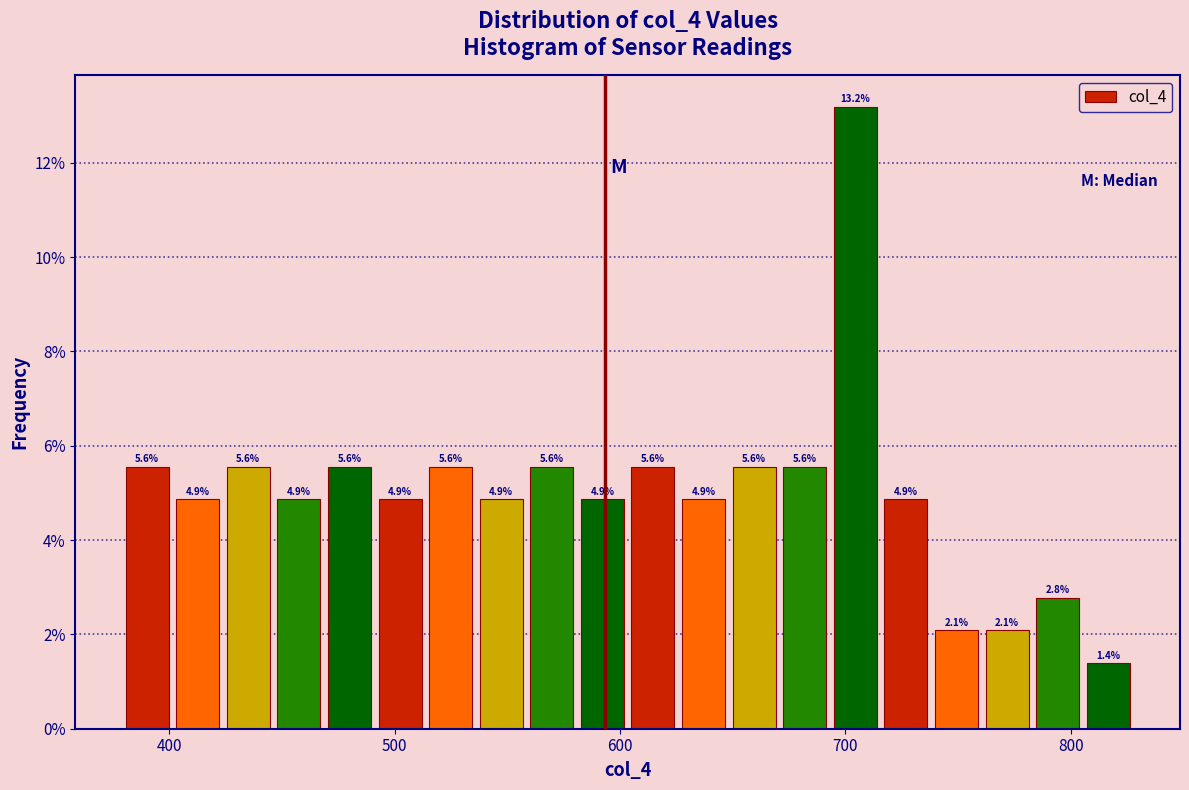

Read against the x-axis, roughly where is the centre of the tallest bar?

700